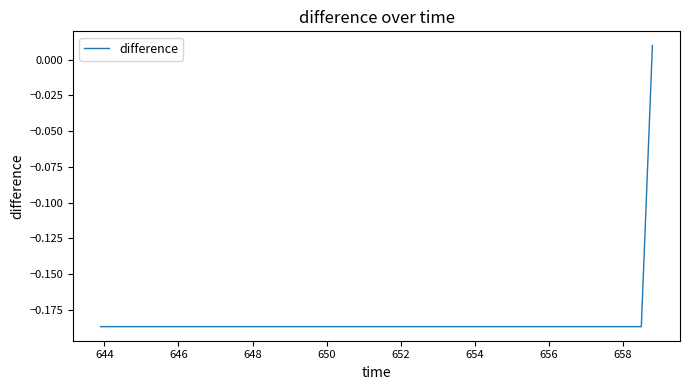

Does the chart have visible grid lines?

No